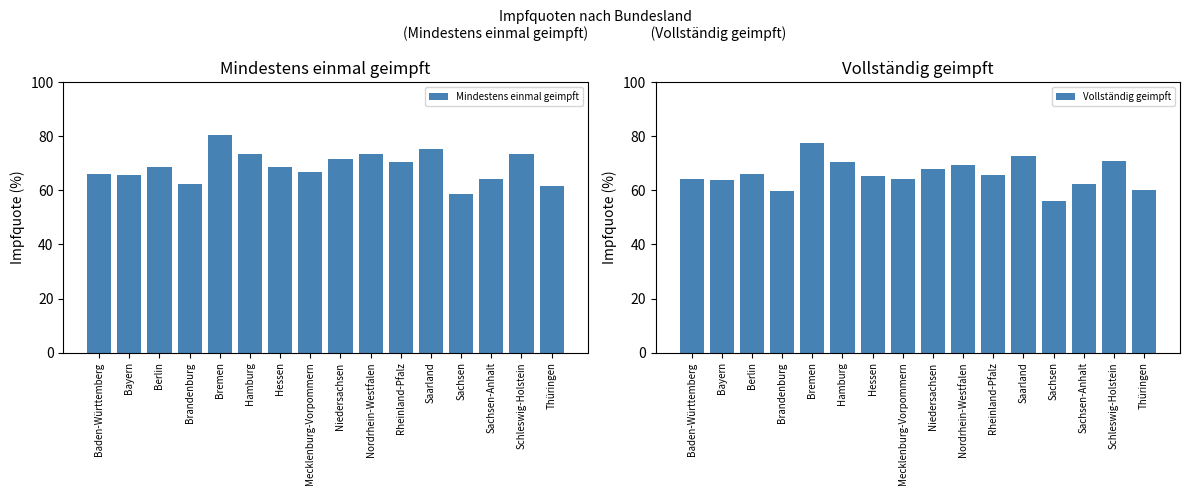

Which series has the largest total across all categories?

Mindestens einmal geimpft